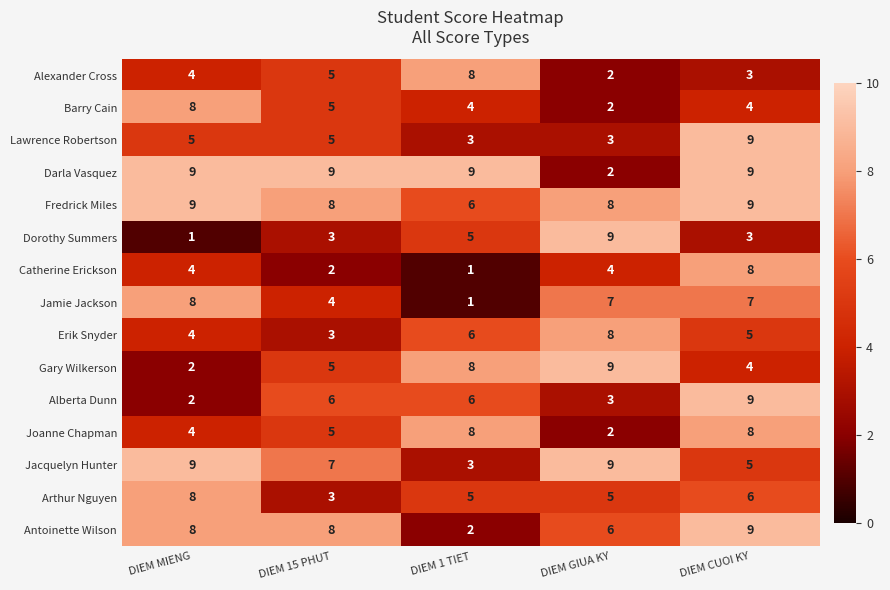

What is the difference between the maximum and second lowest values in the Arthur Nguyen series?

3